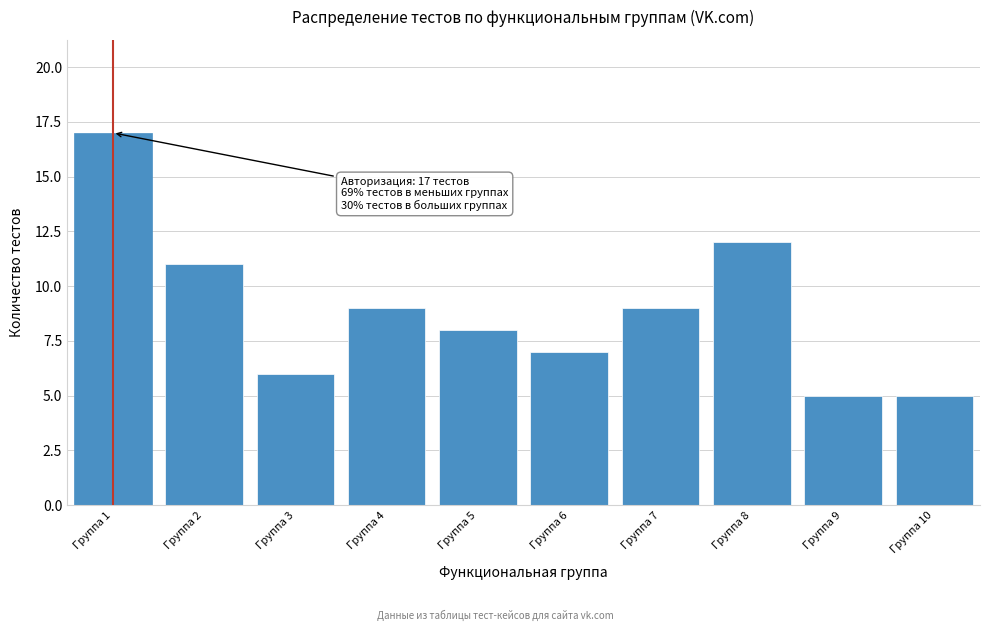

Reading left to right, extract all data points from this chart.

Группа 1=17	Группа 2=11	Группа 3=6	Группа 4=9	Группа 5=8	Группа 6=7	Группа 7=9	Группа 8=12	Группа 9=5	Группа 10=5